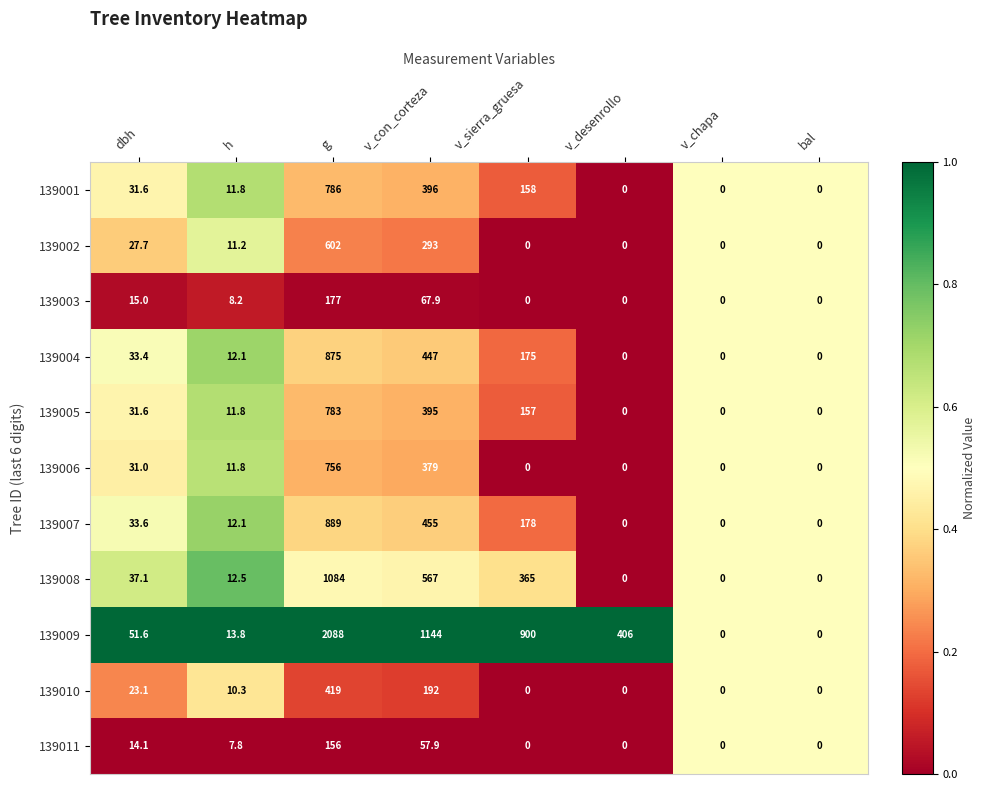

At which category does the chart reach its peak across all series?

g